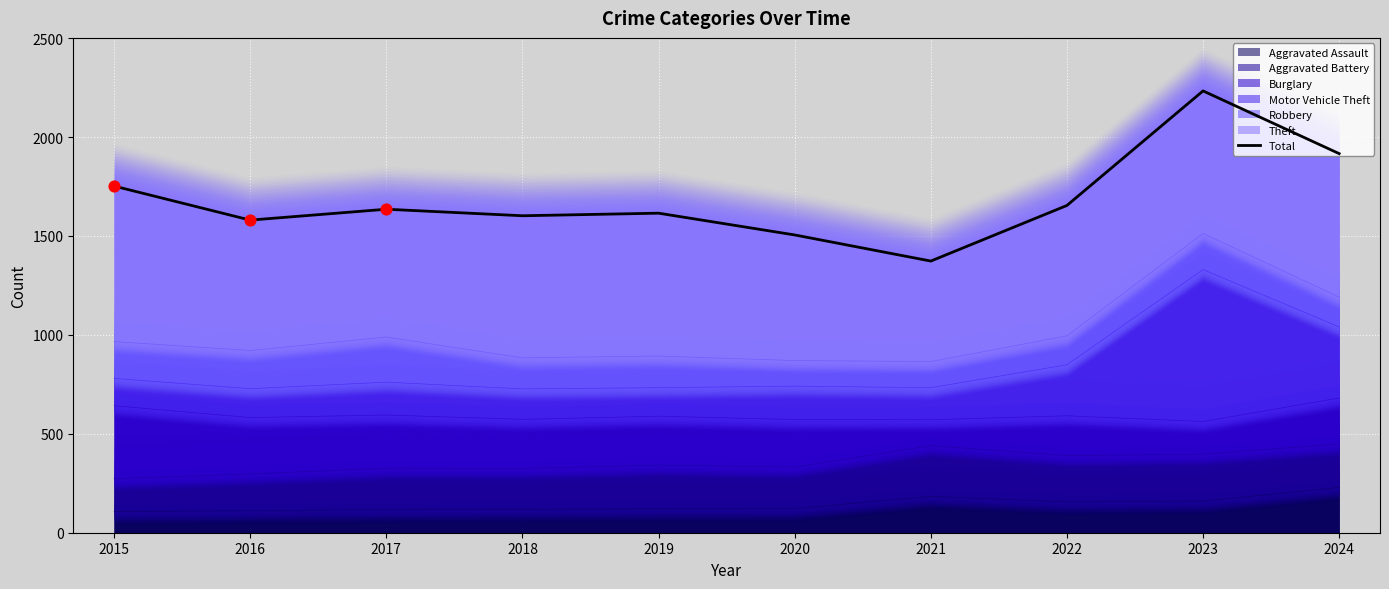

Approximately how many times larger is the value at 2019 compared to 2018?

1.0